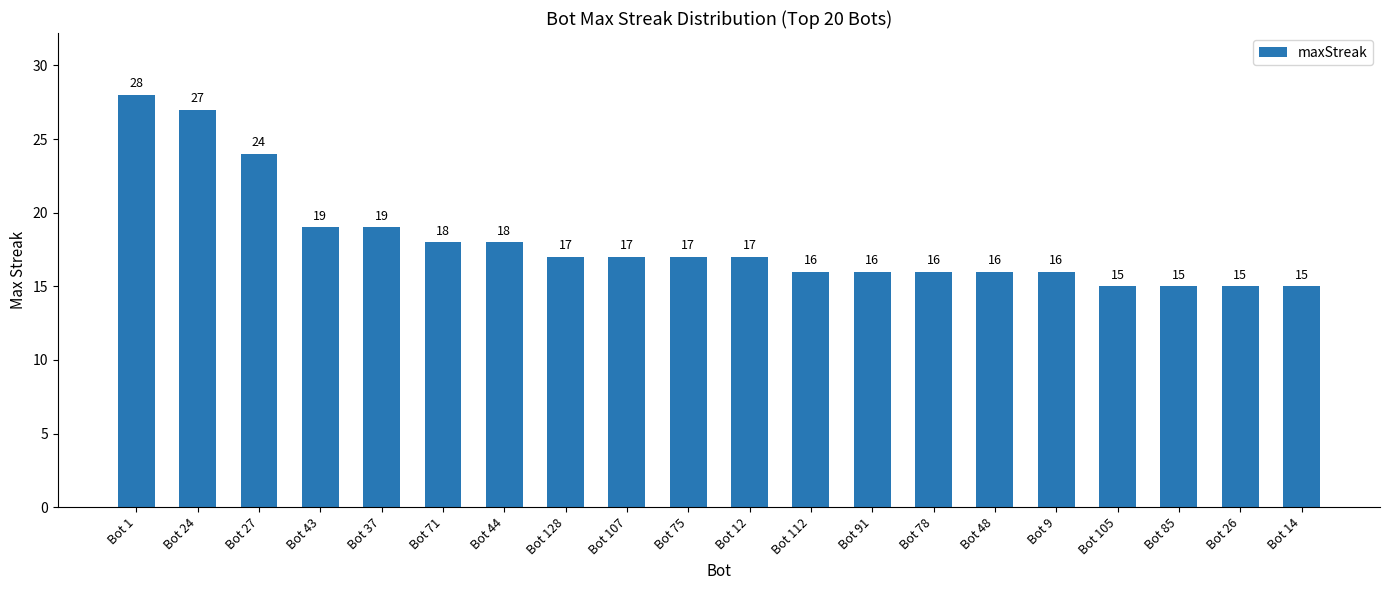

What position from the right is Bot 27?

18